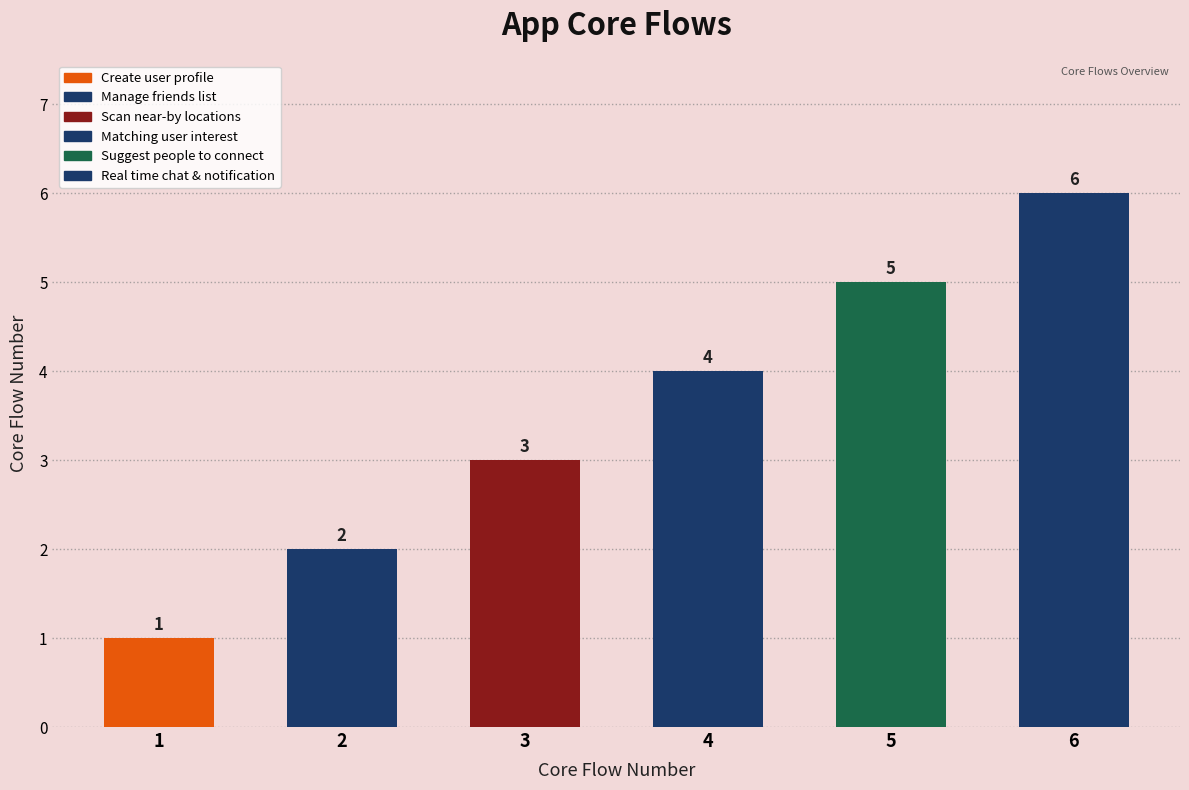

Are the bars horizontal?

No